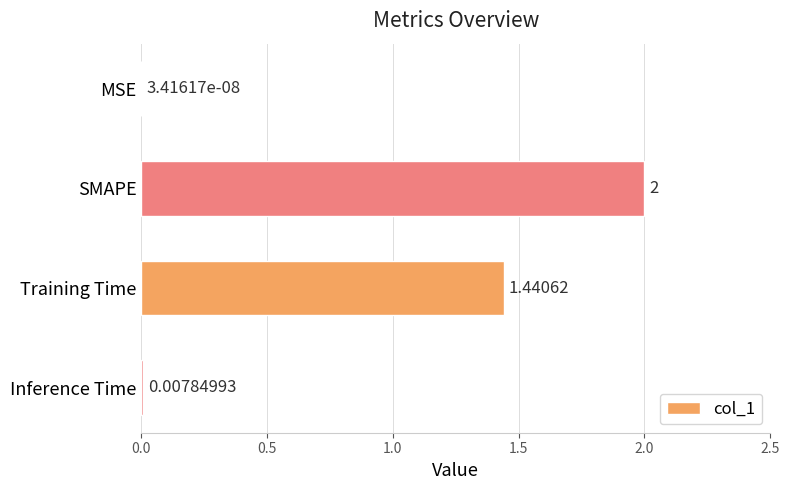

Where is the data nearest to the value 1?

Training Time